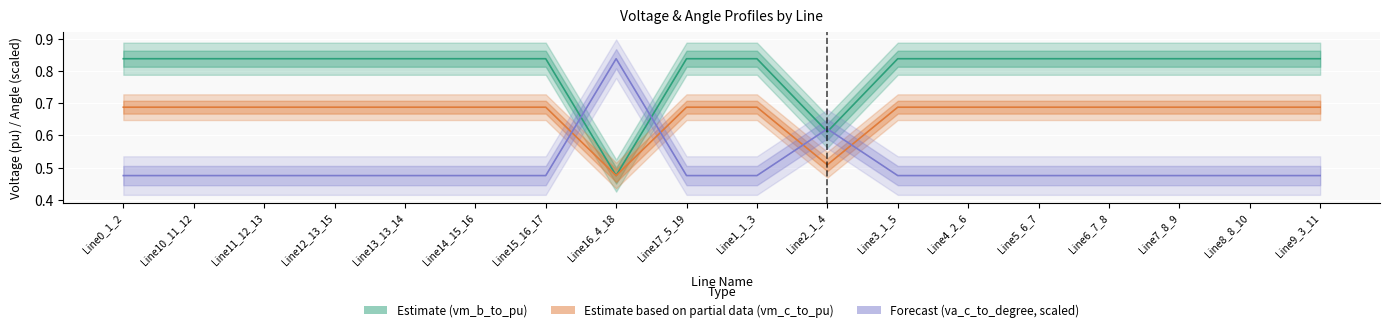

Where do pf_vm_c_to_pu (Partial) and pf_va_c_to_degree (Forecast, scaled) first cross each other?

Line15_16_17 and Line16_4_18